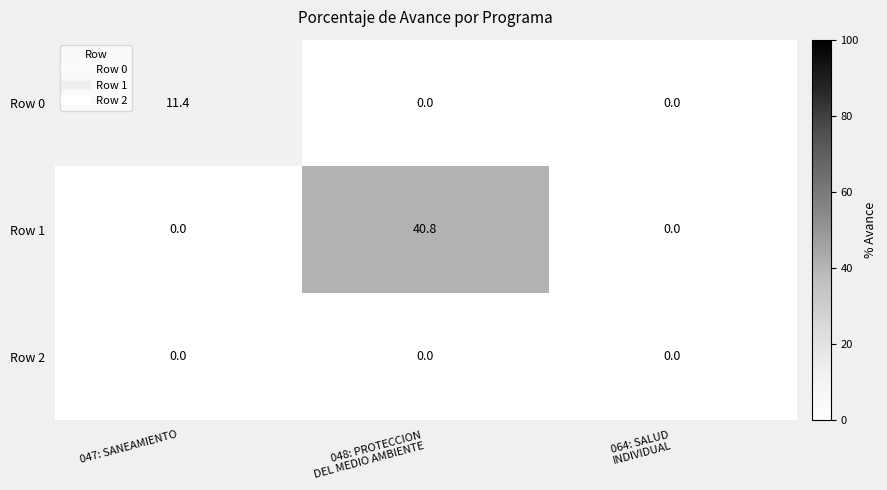

Which series has the largest total across all categories?

Row 1